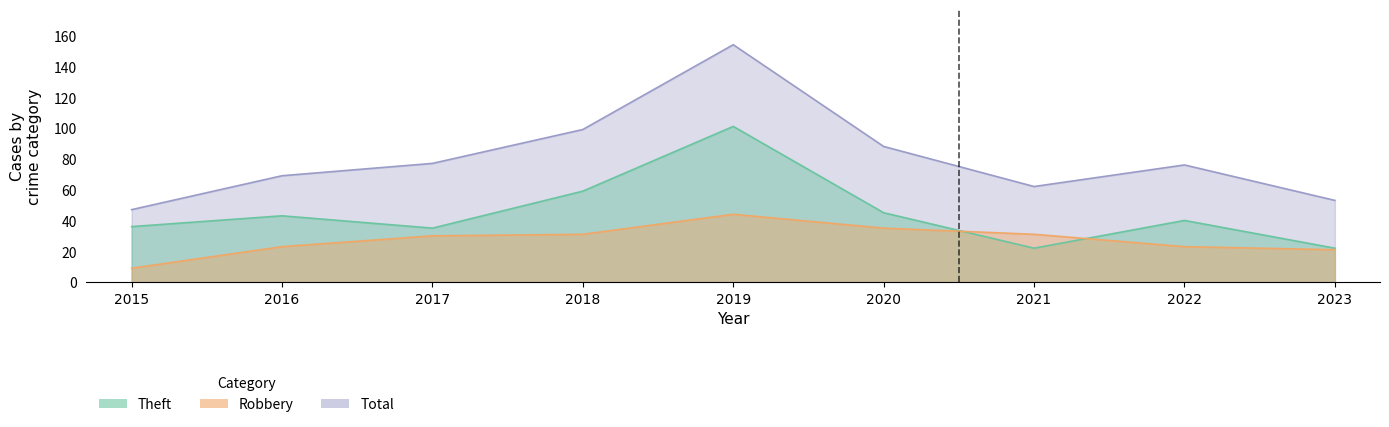

What is the difference between the highest and lowest values at 2023?

32